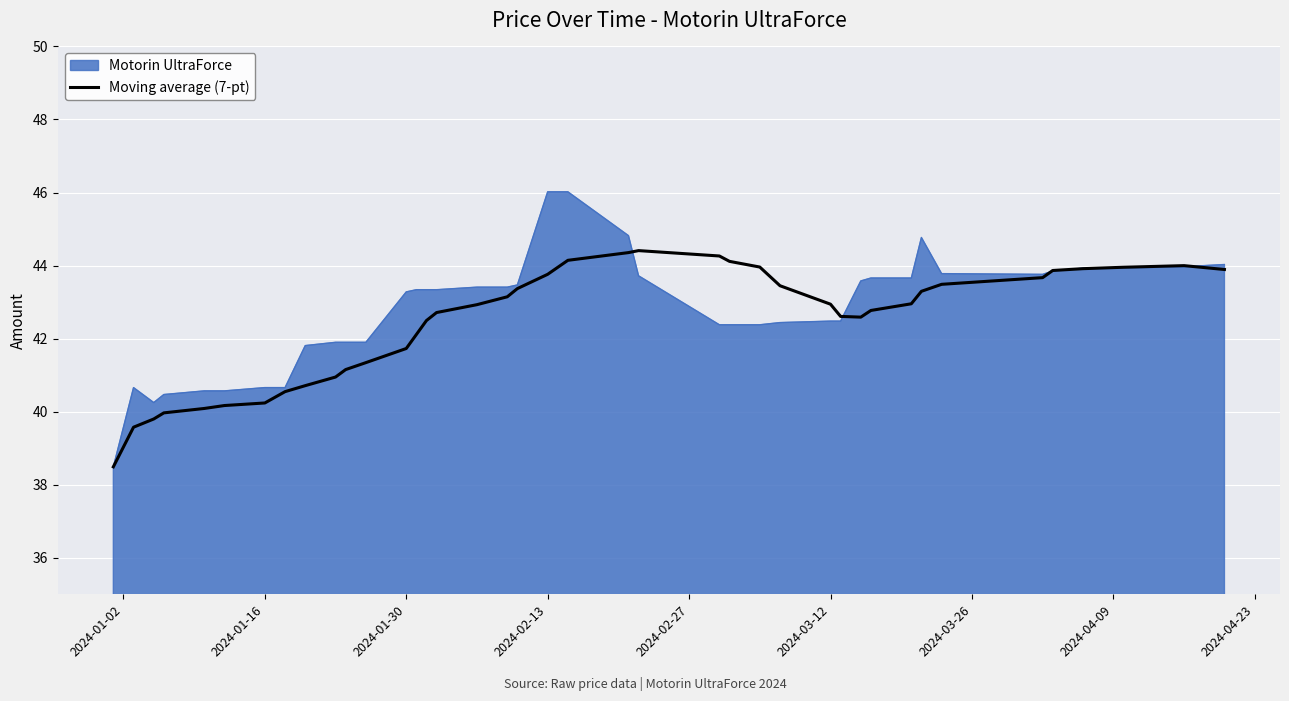

Which series has the widest spread of values?

Motorin UltraForce